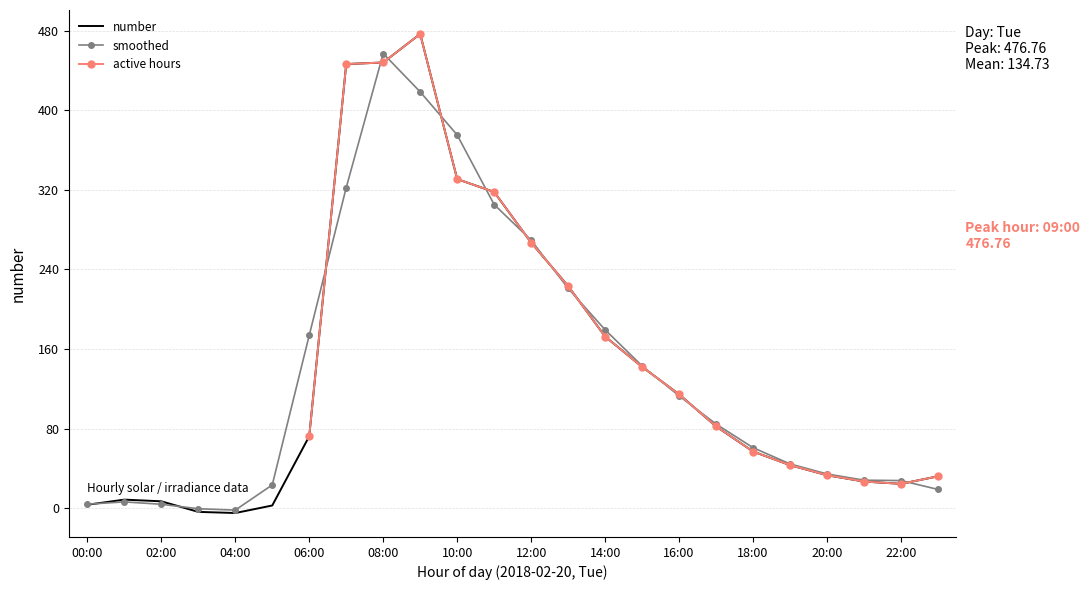

At which label does the data first exceed 72?

06:00